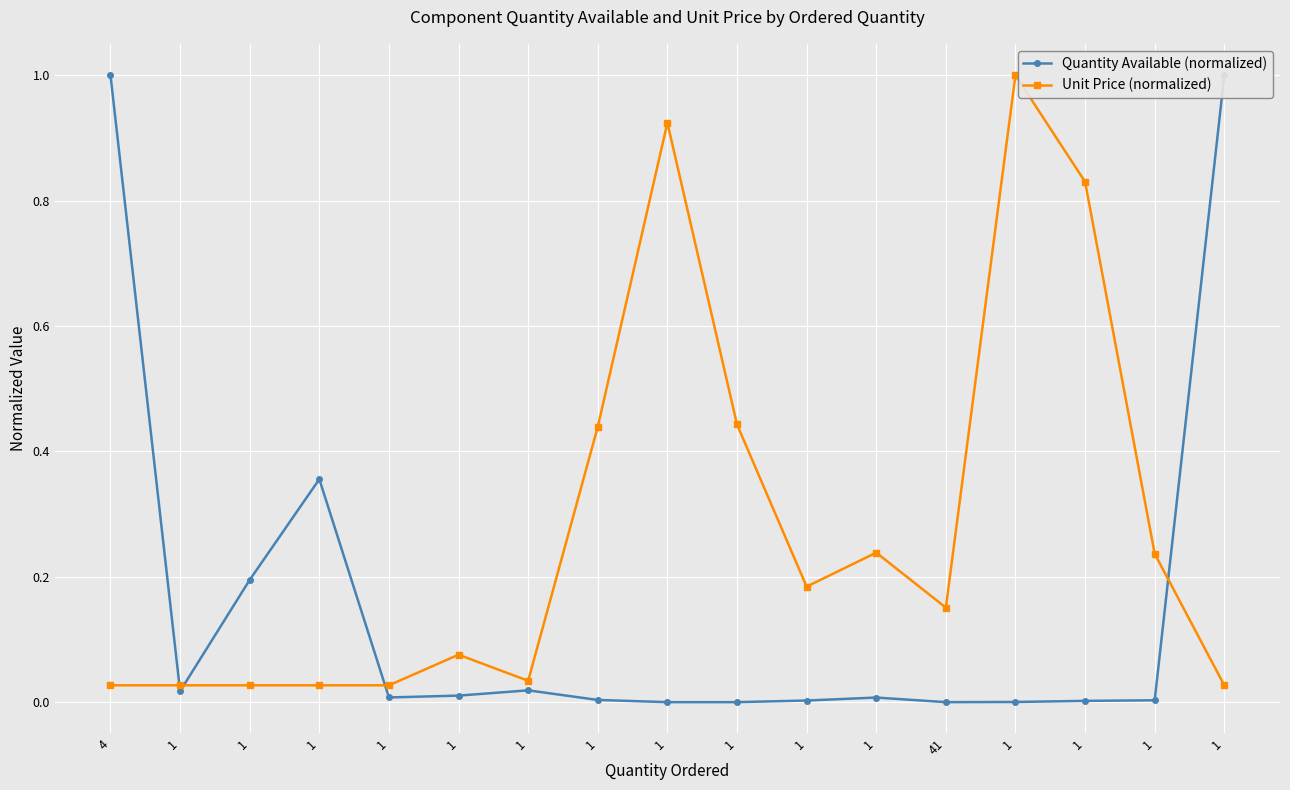

True or false: Quantity Available (normalized) has a value of 0.0 at 1.

True